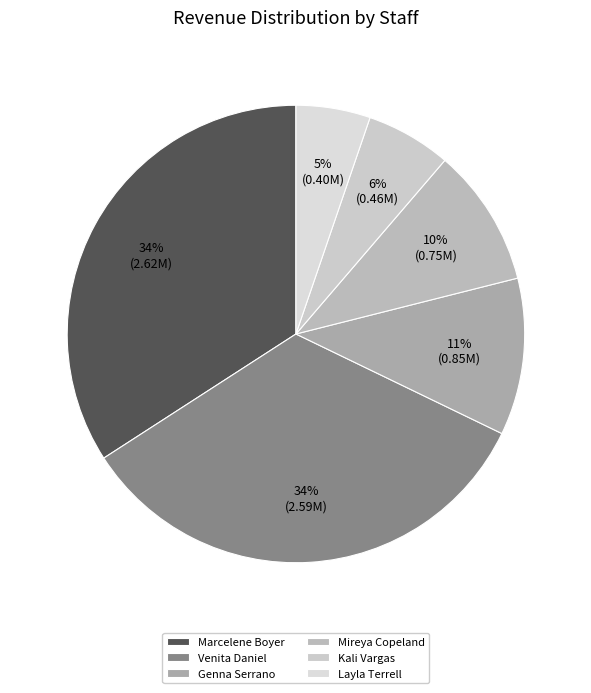

Which has a higher value, Kali Vargas or Venita Daniel?

Venita Daniel